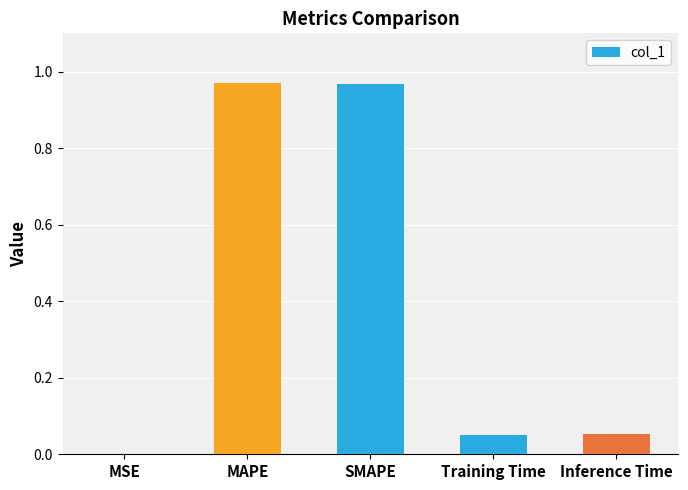

What is the change in value from MSE to SMAPE?

+1.0